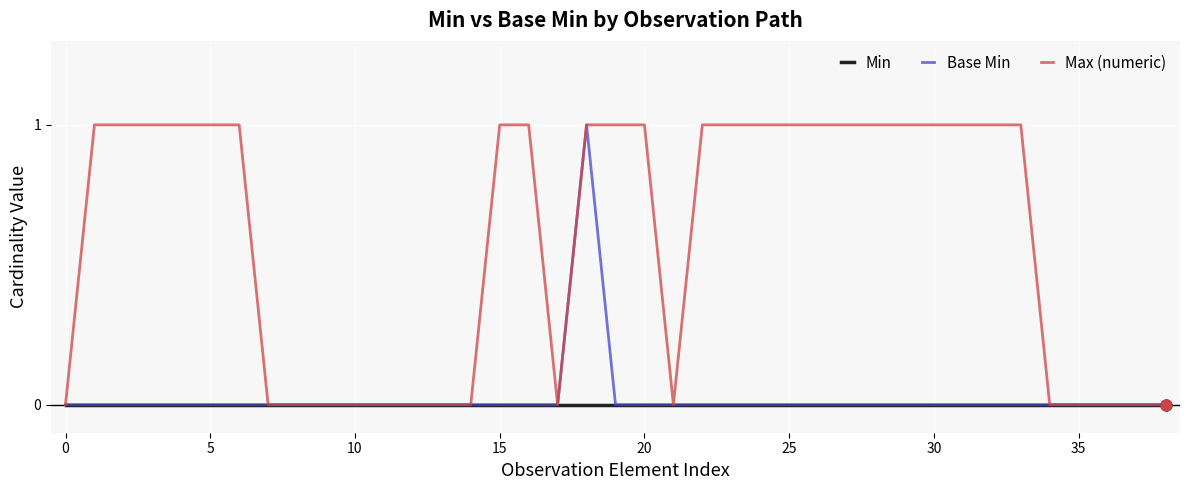

What are all the series names shown in the legend?

Min, Base Min, Max (numeric)